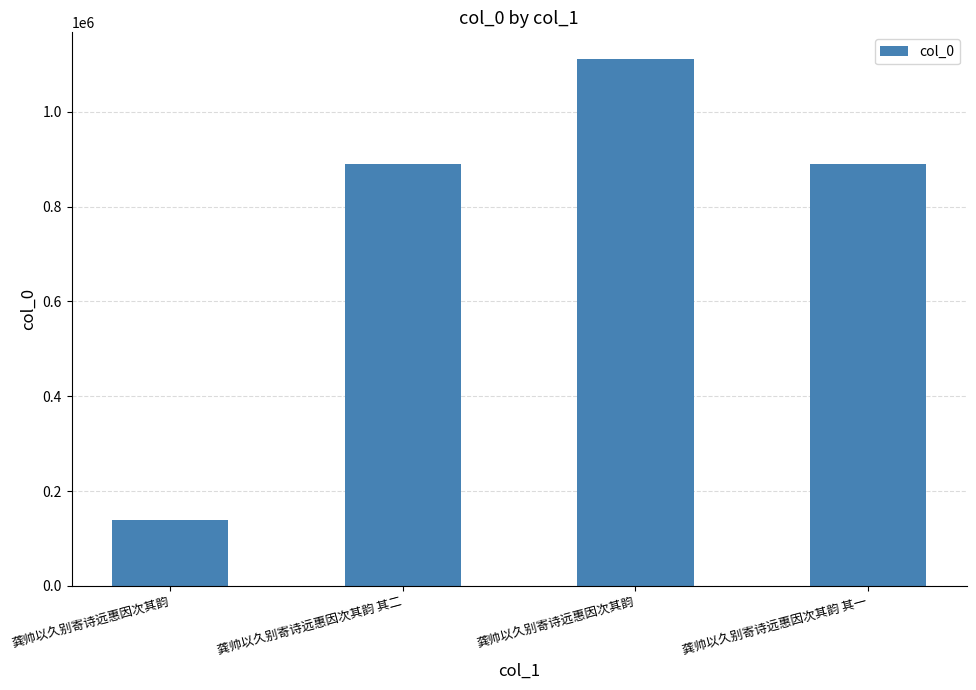

List the labels in order of value, largest first.

龚帅以久别寄诗远惠因次其韵, 龚帅以久别寄诗远惠因次其韵 其二, 龚帅以久别寄诗远惠因次其韵 其一, 龚帅以久别寄诗远惠因次其韵